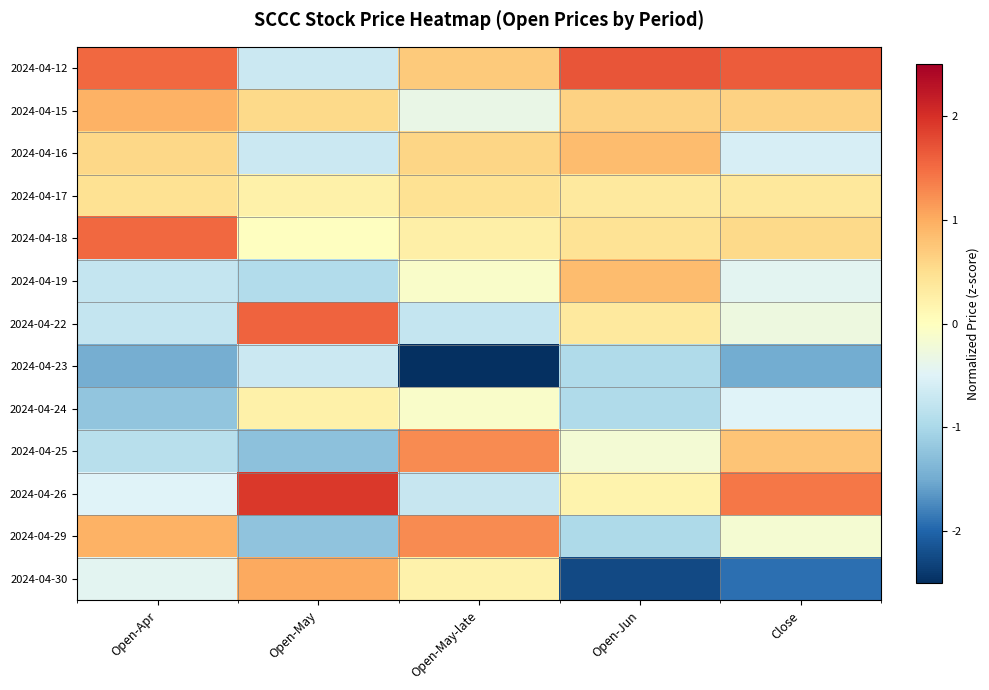

Rank the series at Open-May-late from highest to lowest value.

2024-04-25, 2024-04-29, 2024-04-12, 2024-04-16, 2024-04-17, 2024-04-18, 2024-04-30, 2024-04-19, 2024-04-24, 2024-04-15, 2024-04-26, 2024-04-22, 2024-04-23